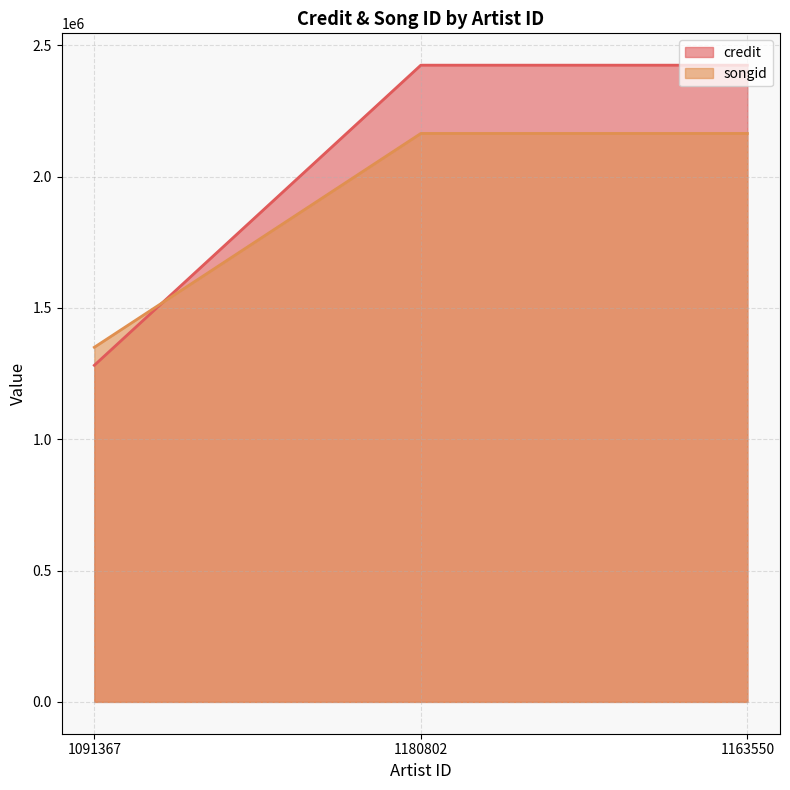

What are all the series names shown in the legend?

credit, songid